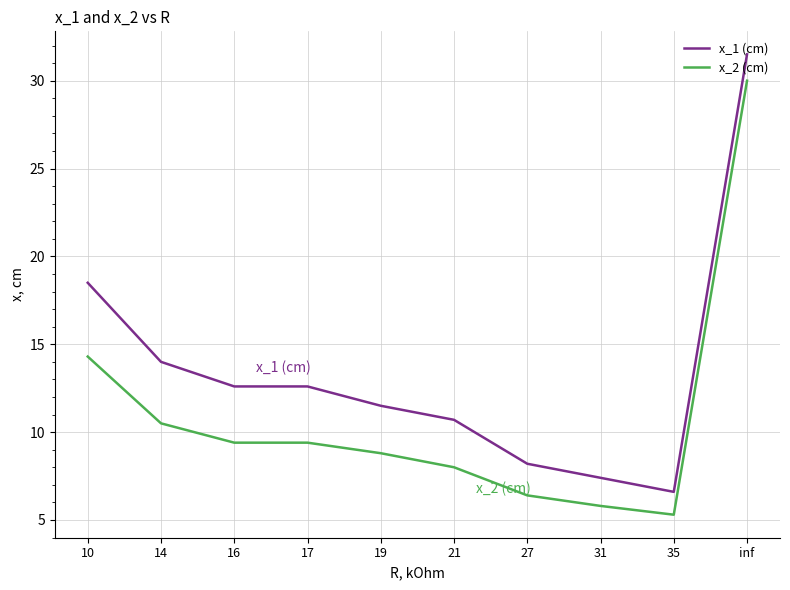

Is the value of x_1 (cm) at 27 greater than the value of x_2 (cm) at 10?

No